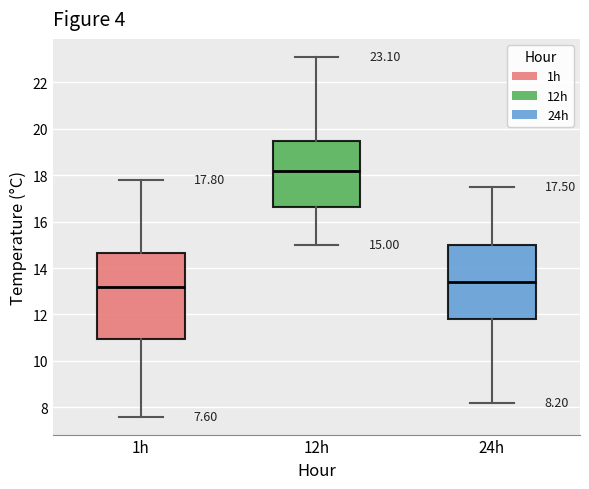

Comparing the boxes themselves (not the whiskers), which one is the tallest?

1h